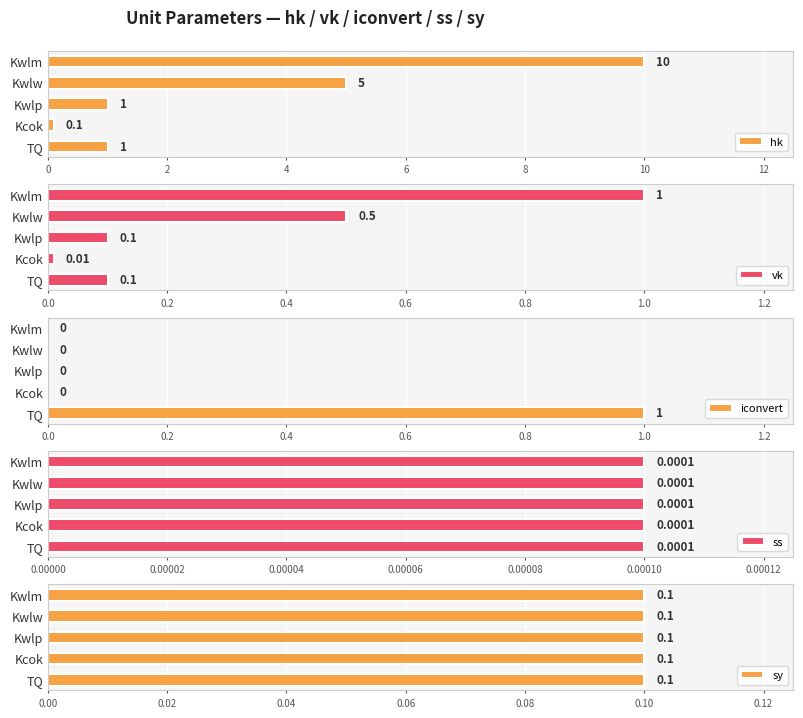

What is the sum of all hk values?

17.1